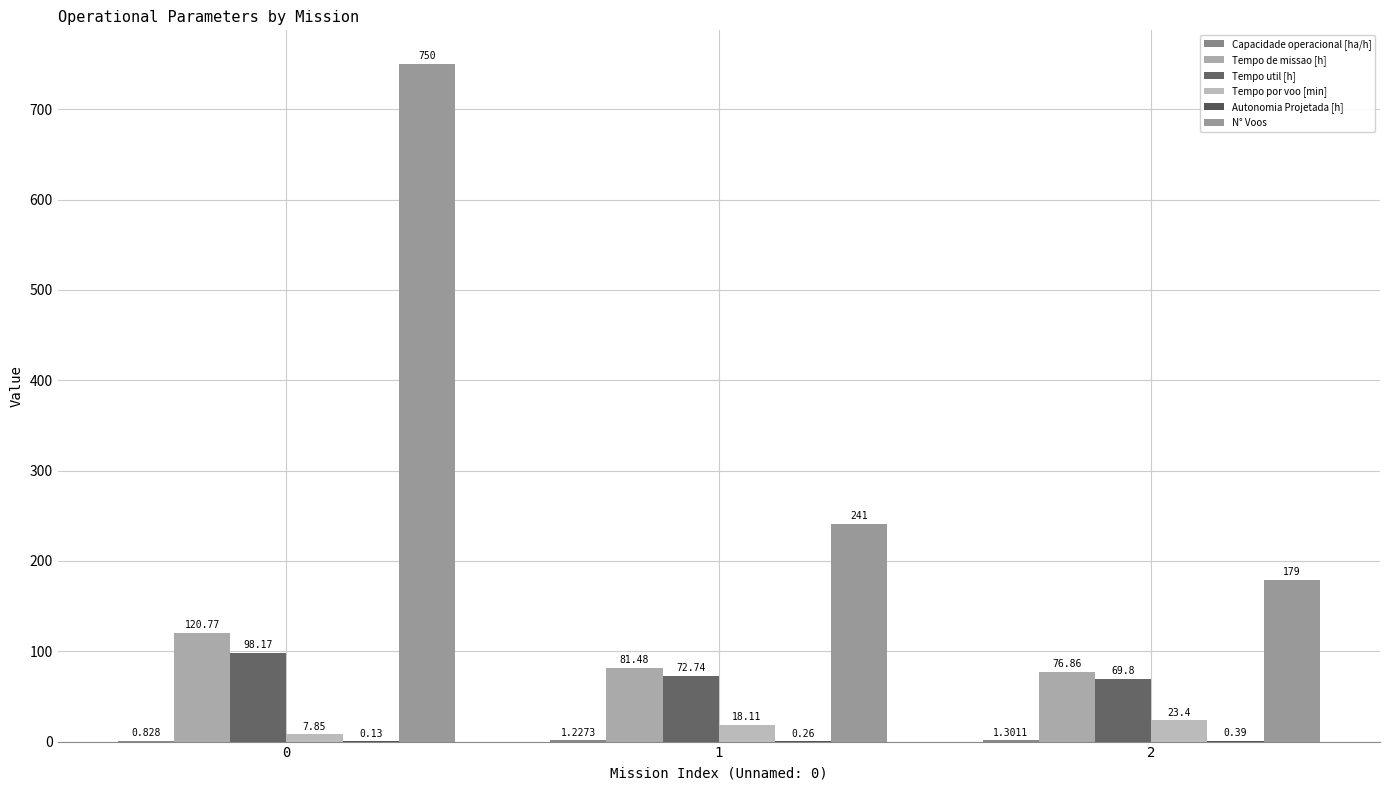

Count the number of data series in this chart.

6